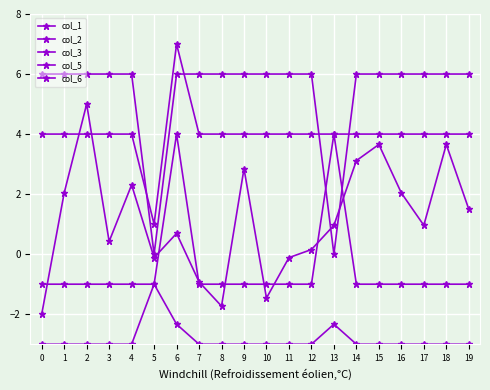

What is the sum of all col_6 values?

80.0